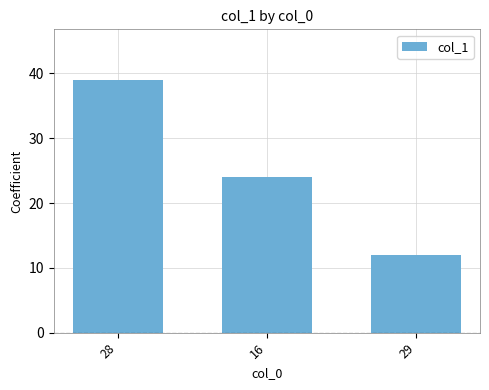

What position from the left is 16?

2